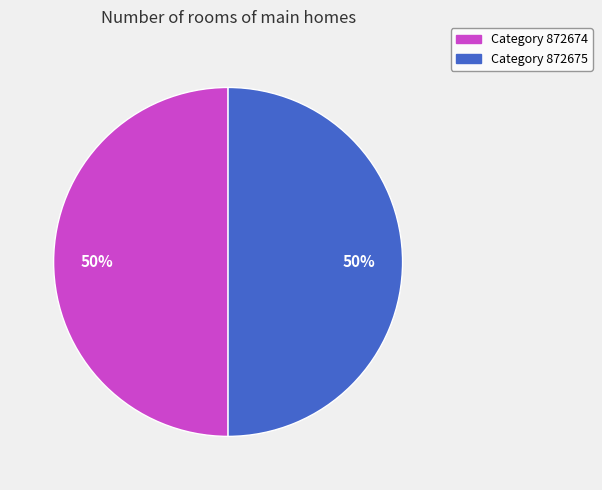

To the nearest percent, what is the average slice percentage?

50%